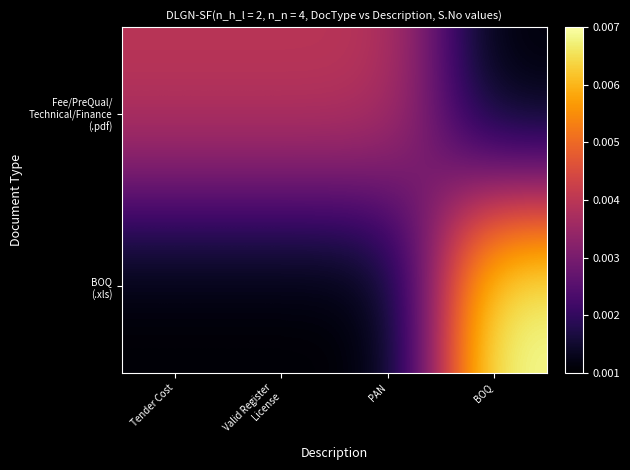

List the series in order of their peak value, lowest first.

Fee/PreQual/ Technical/Finance (.pdf), BOQ (.xls)